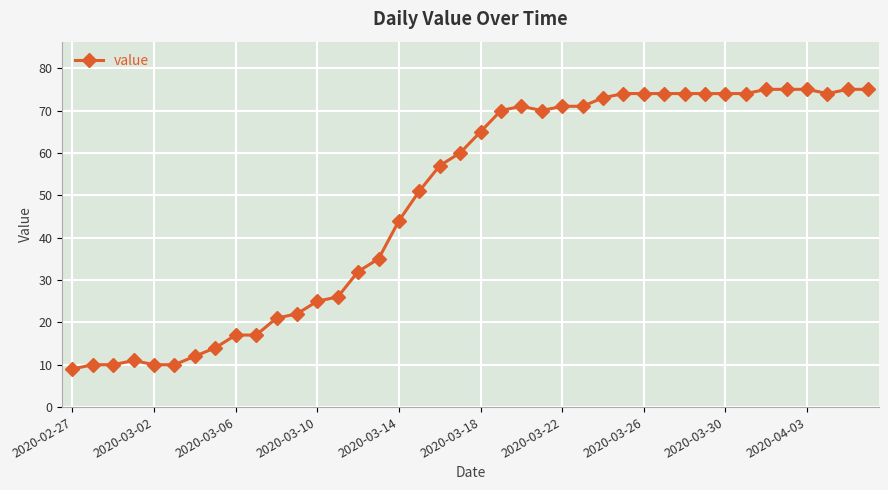

What is the sum of all values?

1951